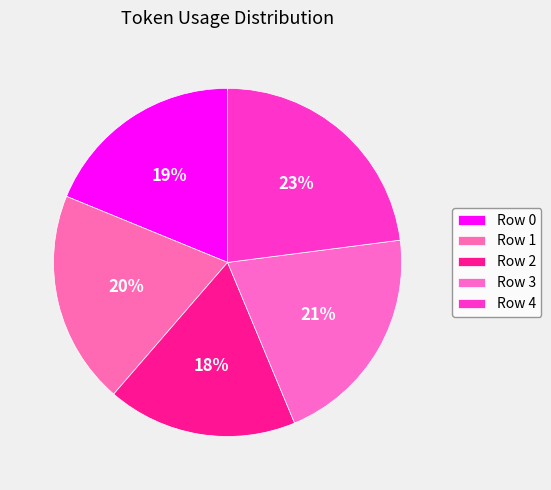

How many segments does this pie chart have?

5